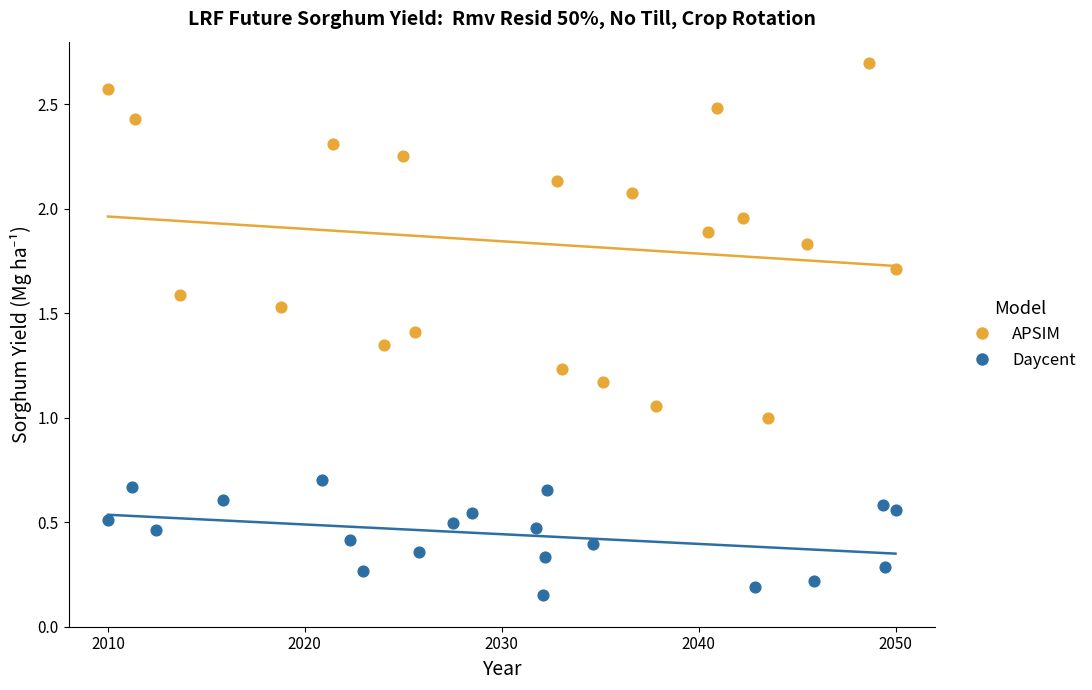

What are all the series names shown in the legend?

APSIM, Daycent